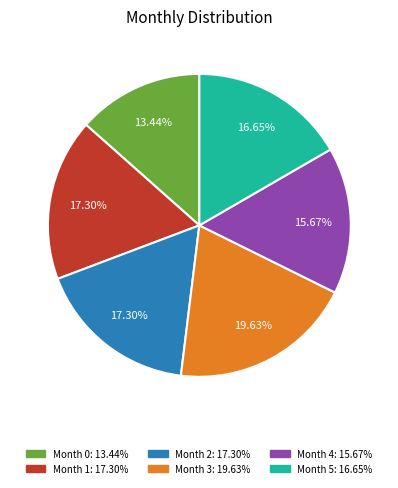

Is there a majority slice in this chart?

No